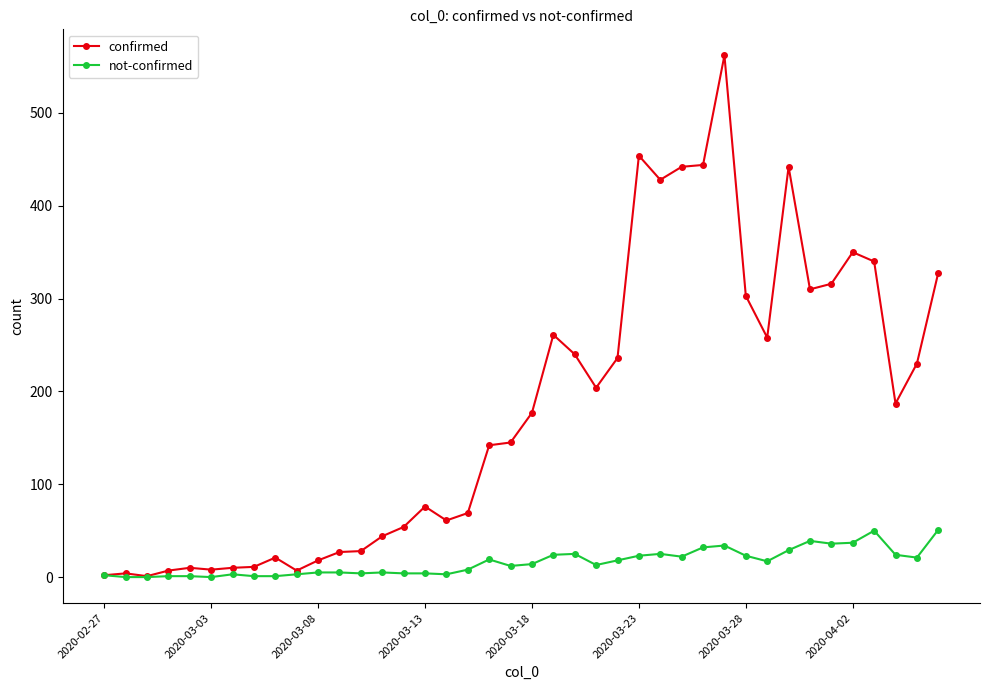

Which series has the widest spread of values?

confirmed